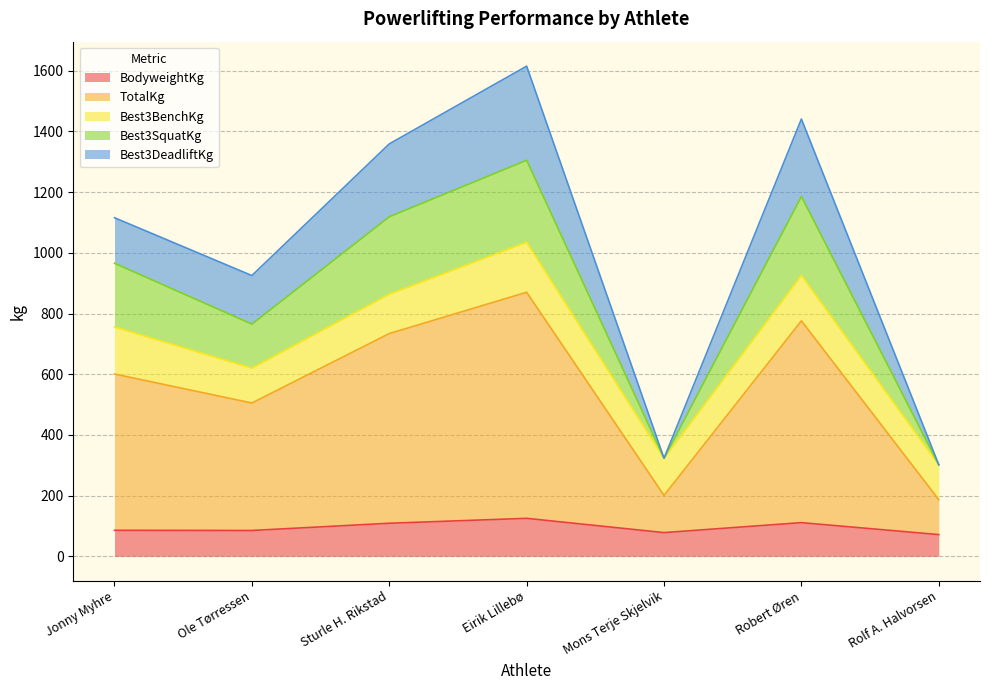

What is the highest value of the BodyweightKg series?

125.2